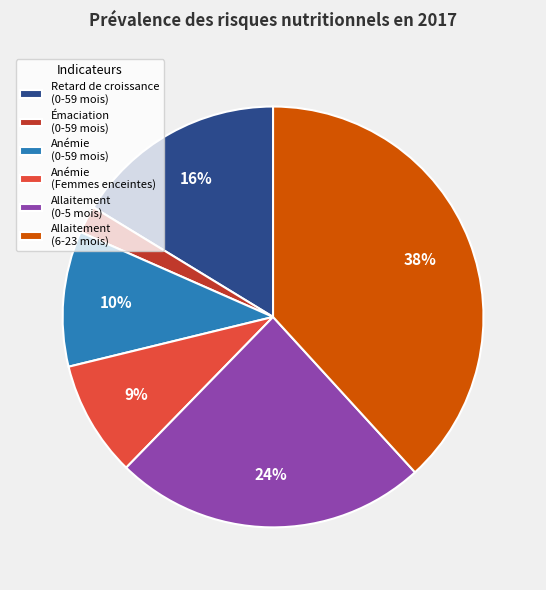

What percentage is the Anémie (0-59 mois) slice, to the nearest percent?

10%